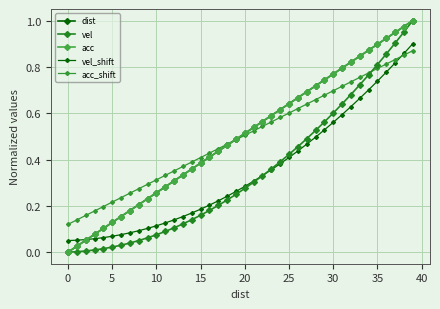

Reading left to right, transcribe all the data shown in this chart.

dist: 0.0	0.0	0.1	0.1	0.1	0.1	0.2	0.2	0.2	0.2	0.3	0.3	0.3	0.3	0.4	0.4	0.4	0.4	0.5	0.5	0.5	0.5	0.6	0.6	0.6	0.6	0.7	0.7	0.7	0.7	0.8	0.8	0.8	0.8	0.9	0.9	0.9	0.9	1.0	1.0
vel: 0.0	0.0	0.0	0.0	0.0	0.0	0.0	0.0	0.1	0.1	0.1	0.1	0.1	0.1	0.1	0.2	0.2	0.2	0.2	0.2	0.3	0.3	0.3	0.4	0.4	0.4	0.5	0.5	0.5	0.6	0.6	0.6	0.7	0.7	0.8	0.8	0.9	0.9	1.0	1.0
acc: 0.0	0.0	0.1	0.1	0.1	0.1	0.2	0.2	0.2	0.2	0.3	0.3	0.3	0.3	0.4	0.4	0.4	0.4	0.5	0.5	0.5	0.5	0.6	0.6	0.6	0.6	0.7	0.7	0.7	0.7	0.8	0.8	0.8	0.8	0.9	0.9	0.9	0.9	1.0	1.0
vel_shift: 0.1	0.1	0.1	0.1	0.1	0.1	0.1	0.1	0.1	0.1	0.1	0.1	0.1	0.2	0.2	0.2	0.2	0.2	0.2	0.3	0.3	0.3	0.3	0.4	0.4	0.4	0.4	0.5	0.5	0.5	0.6	0.6	0.6	0.7	0.7	0.7	0.8	0.8	0.9	0.9
acc_shift: 0.1	0.1	0.2	0.2	0.2	0.2	0.2	0.3	0.3	0.3	0.3	0.3	0.4	0.4	0.4	0.4	0.4	0.4	0.5	0.5	0.5	0.5	0.5	0.6	0.6	0.6	0.6	0.6	0.7	0.7	0.7	0.7	0.7	0.8	0.8	0.8	0.8	0.8	0.9	0.9